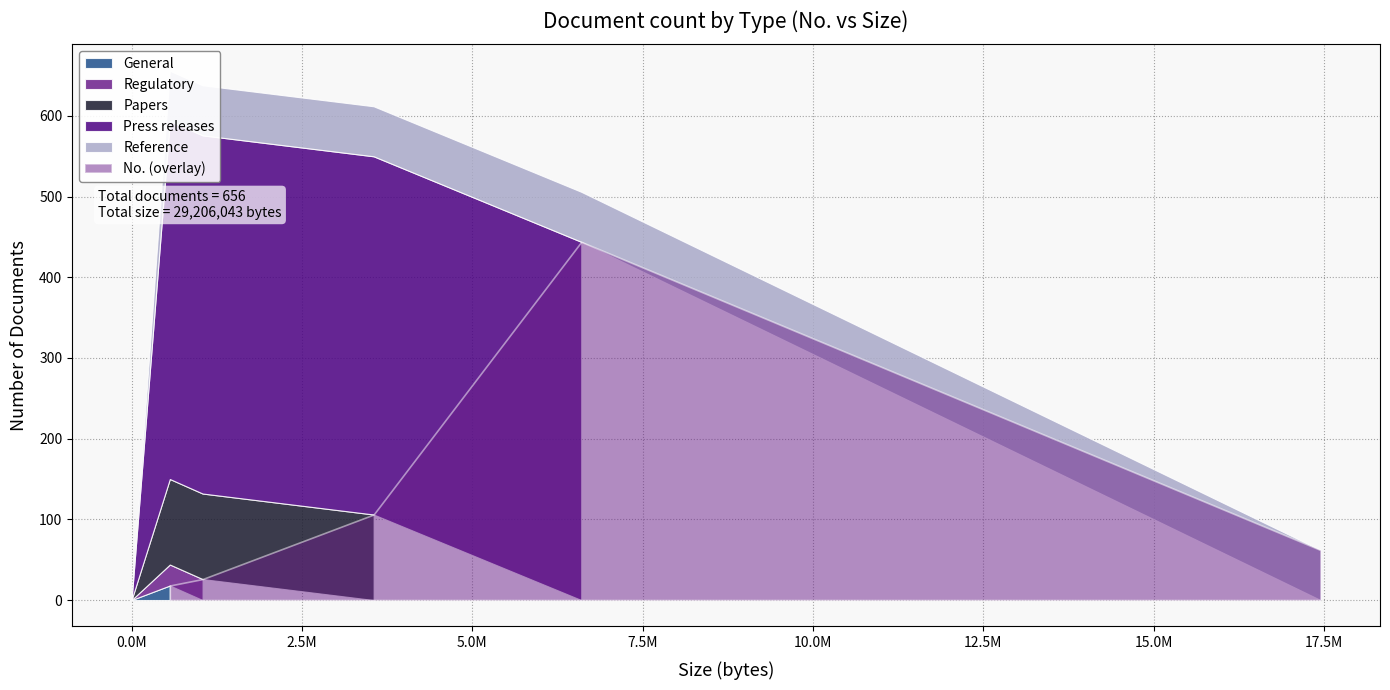

True or false: the data shows 163 at Papers.

False